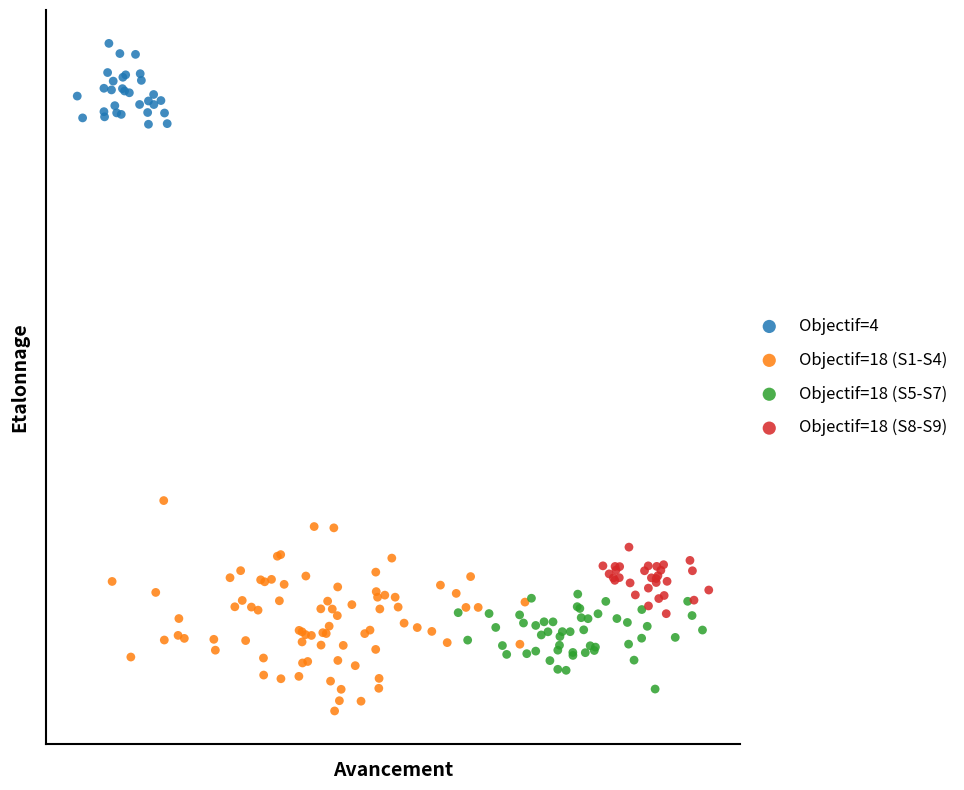

Which series contains the highest Y value?

Objectif=4